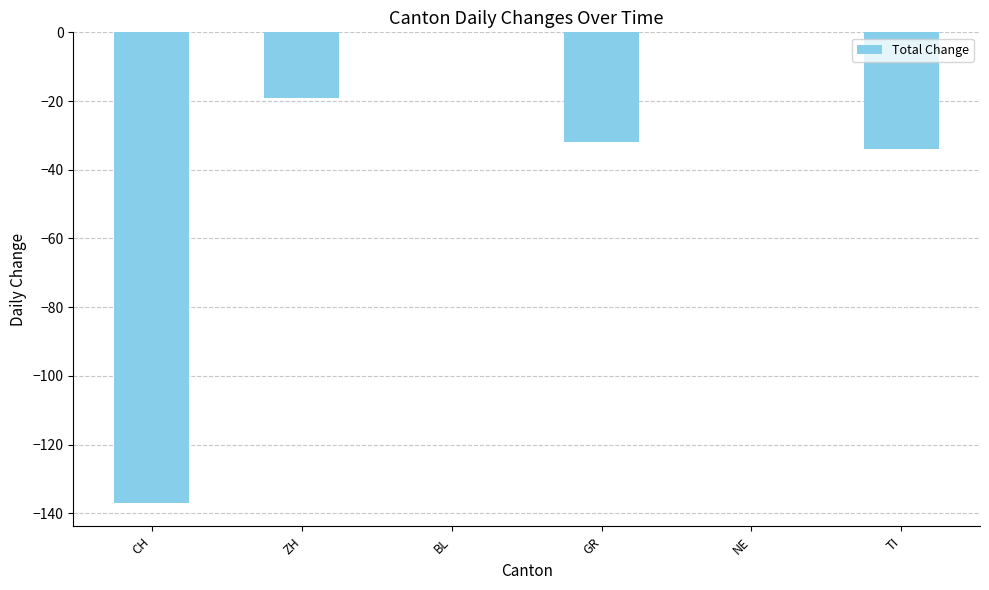

Is it true that the value at BL is 0?

True